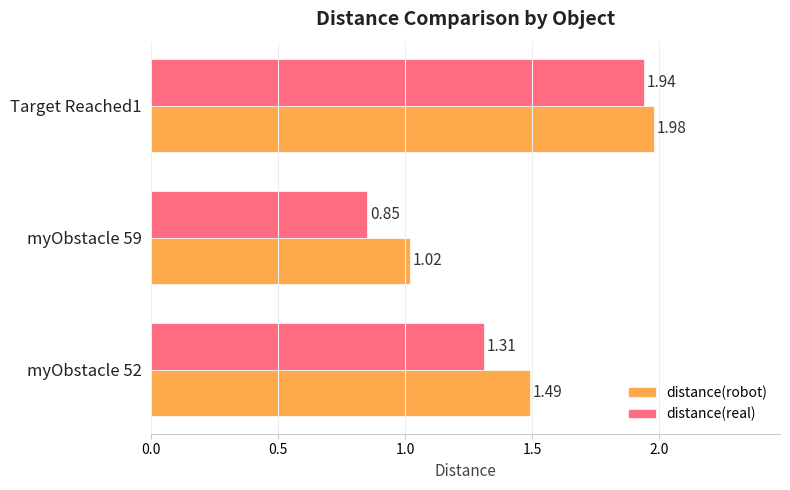

What is the sum of all distance(real) values?

4.1